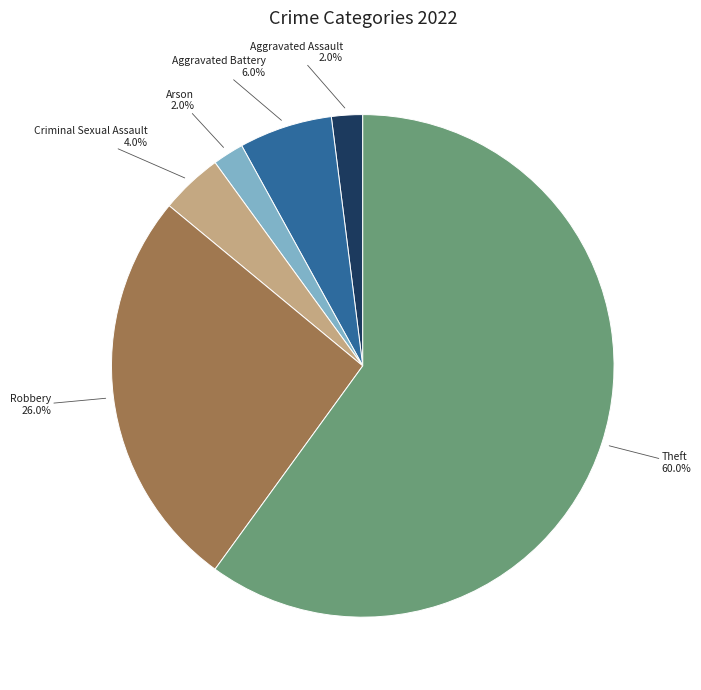

Does any single category account for the majority?

Yes